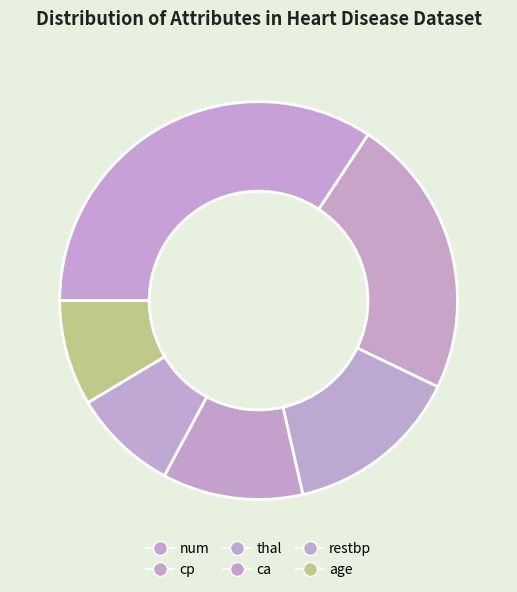

What is the largest slice in the pie chart?

num